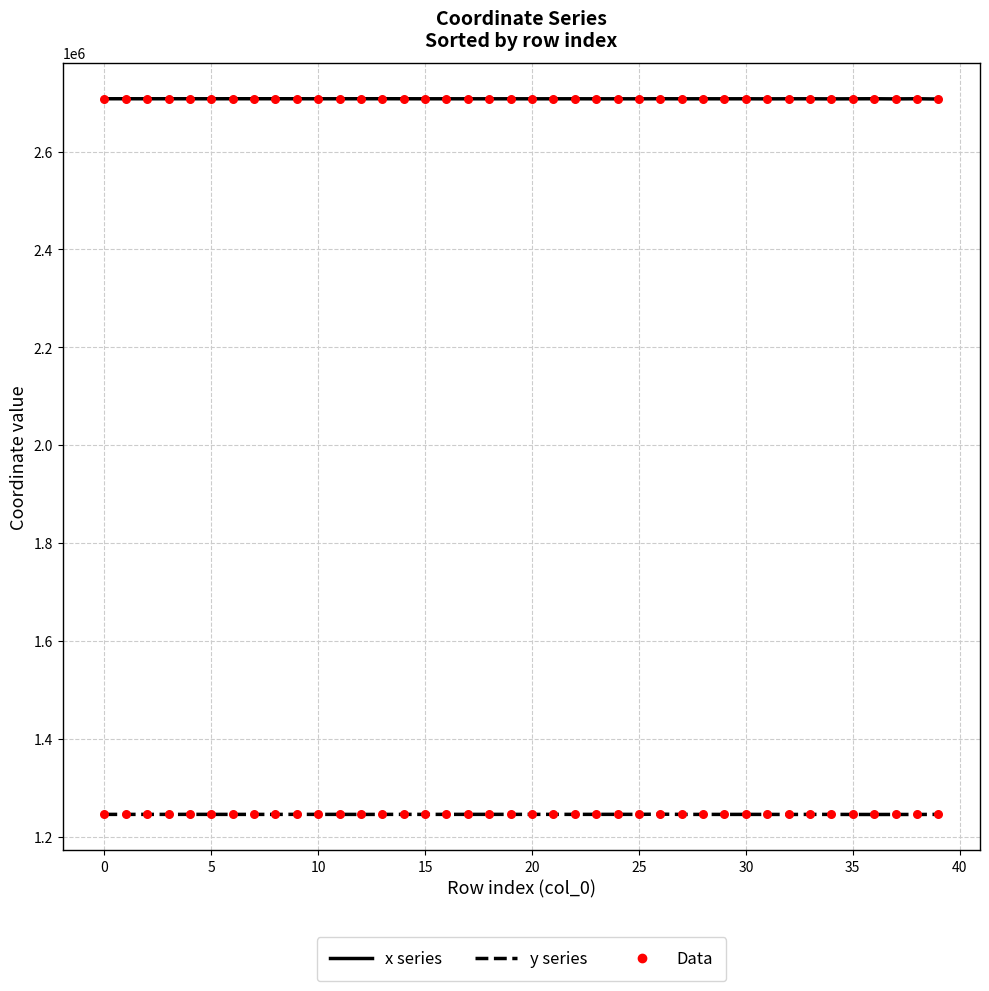

What is the maximum value shown in the chart?

2707985.8